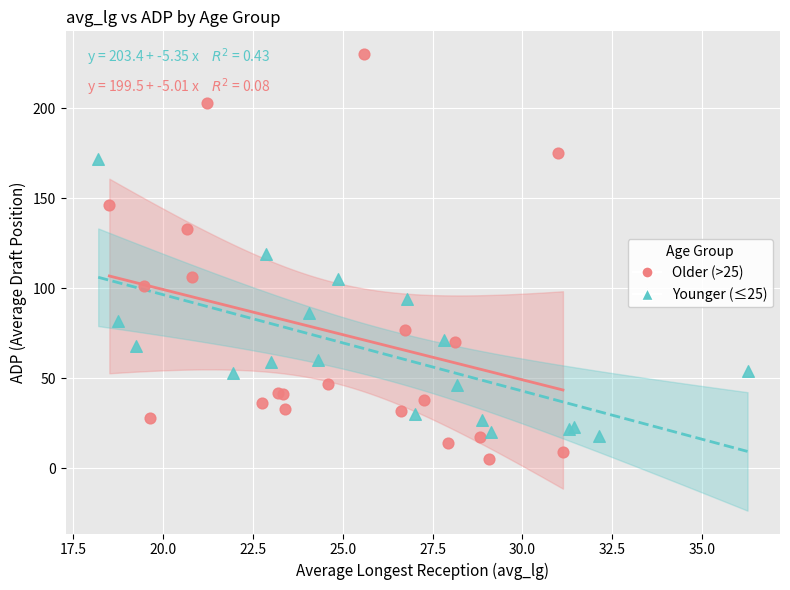

What are all the series names shown in the legend?

Older (>25), Younger (≤25)